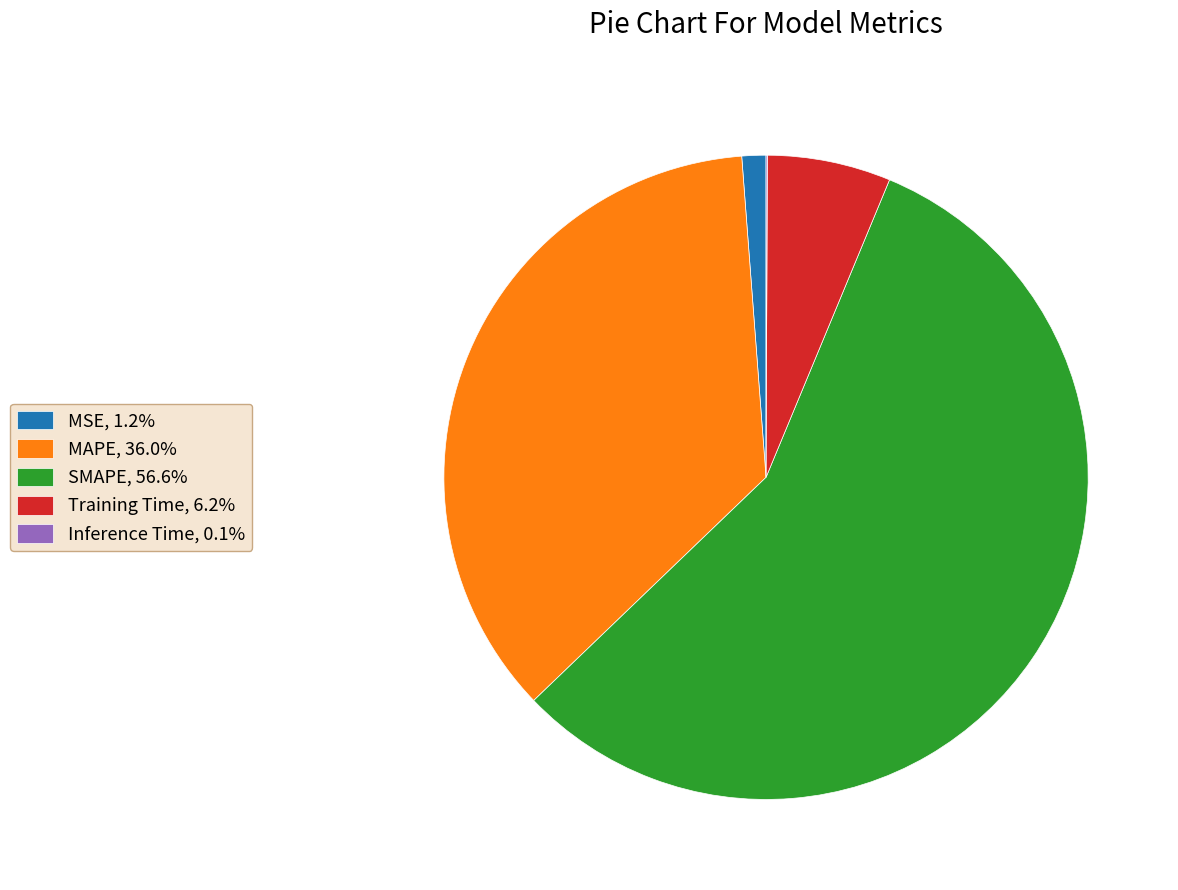

Which slice represents more than half of the pie?

SMAPE